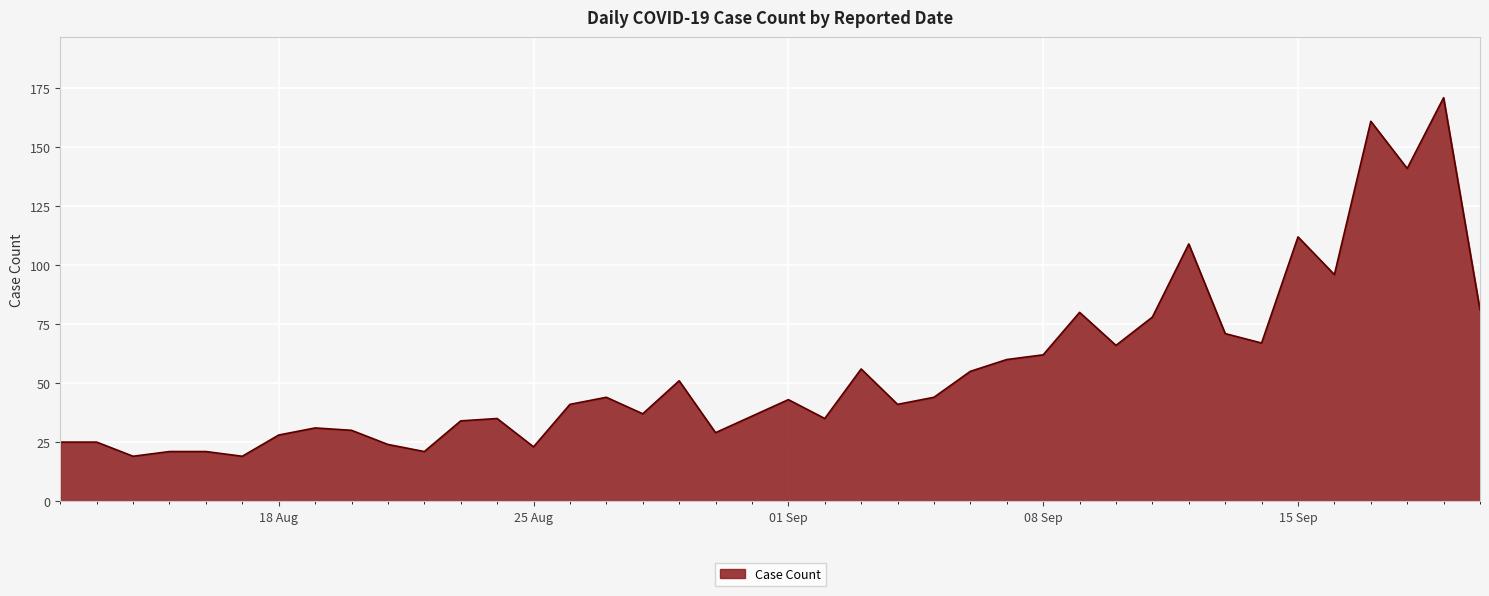

What is the minimum value shown in the chart?

19